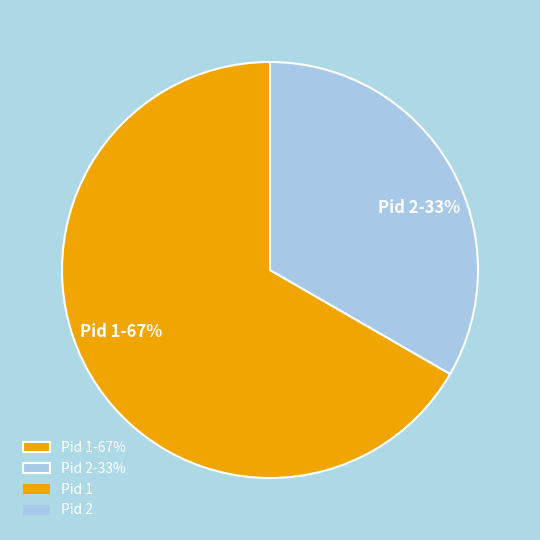

Which slice is the smallest?

Pid 2